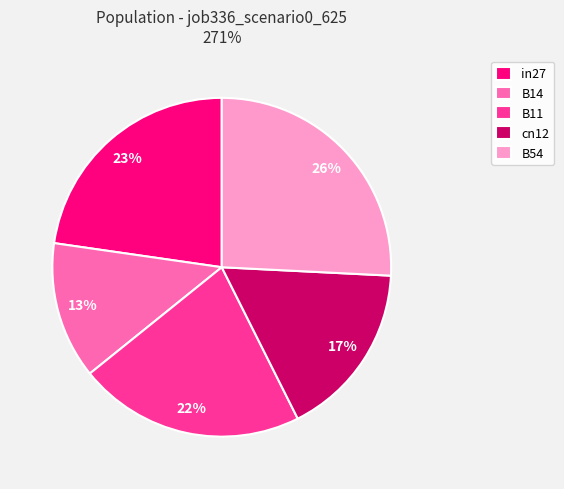

To the nearest percent, what is the difference between the largest and smallest slice percentages?

13%